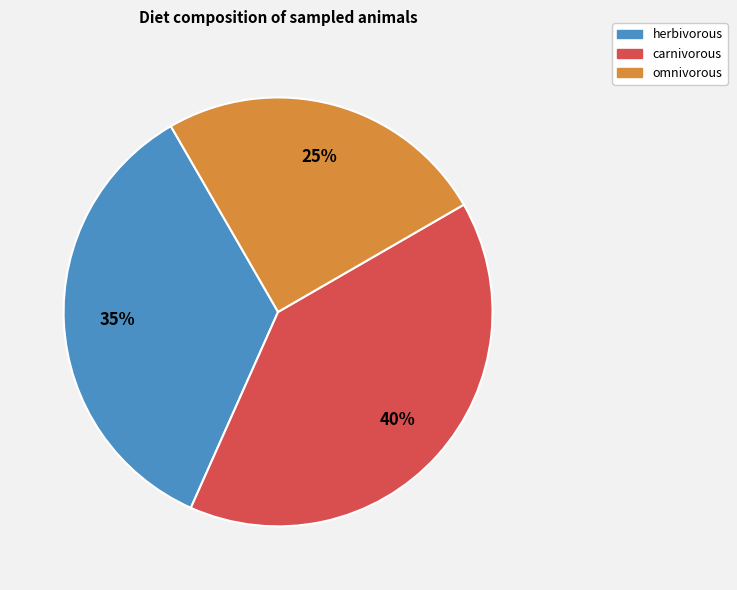

What is the largest slice in the pie chart?

carnivorous